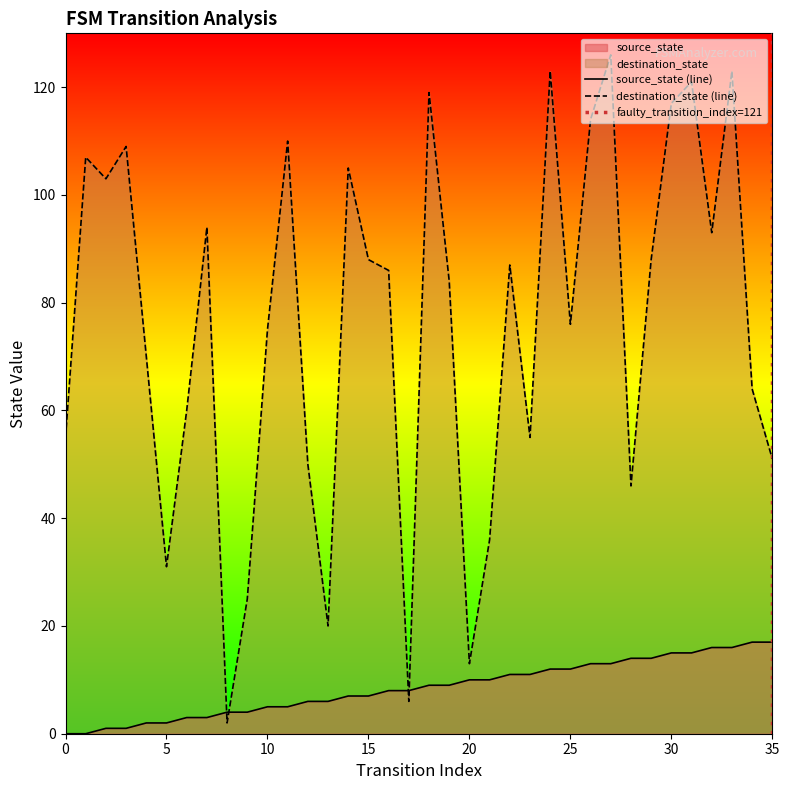

How many times do source_state and destination_state cross each other?

4